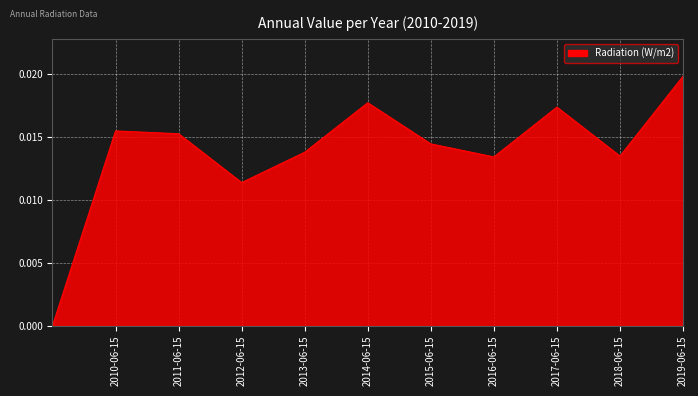

At which category does the chart reach its peak across all series?

2019-06-15